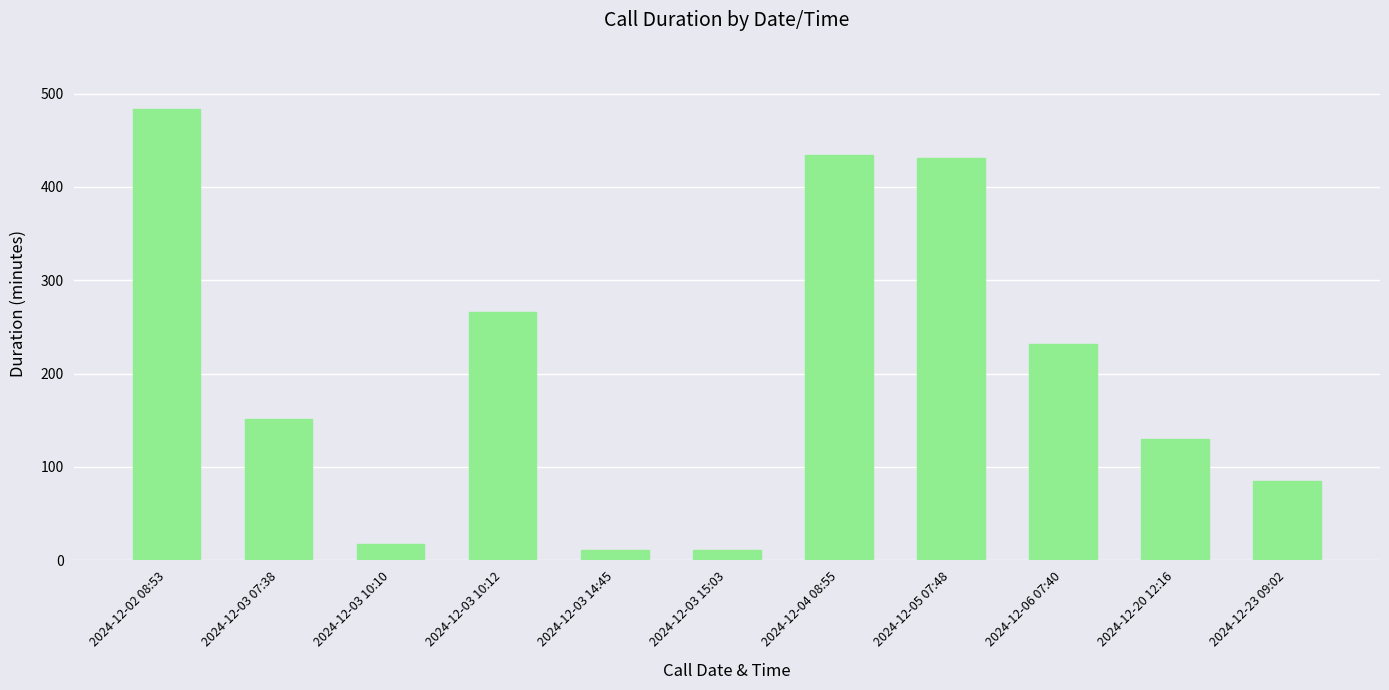

What is the change in value from 2024-12-04 08:55 to 2024-12-23 09:02?

-349